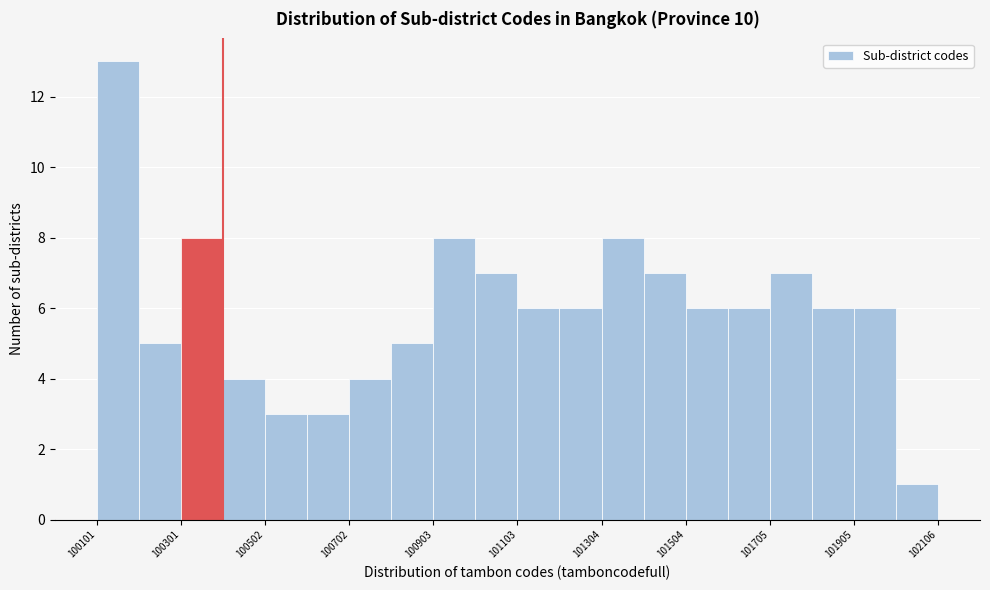

Read against the x-axis, roughly where is the centre of the tallest bar?

100150